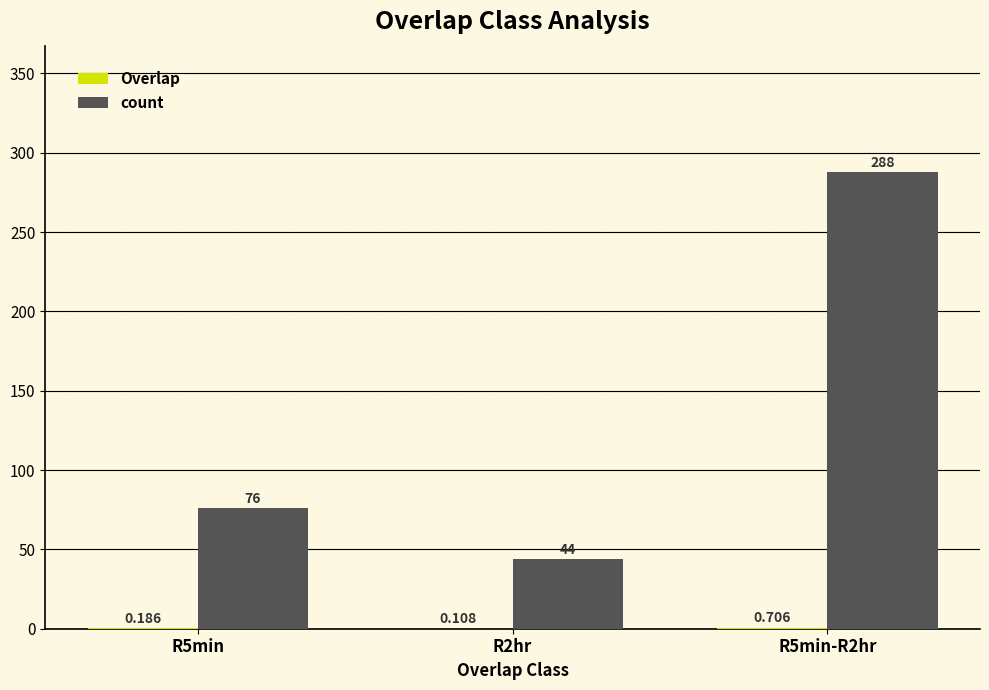

Which series changed the most between R2hr and R5min-R2hr?

count